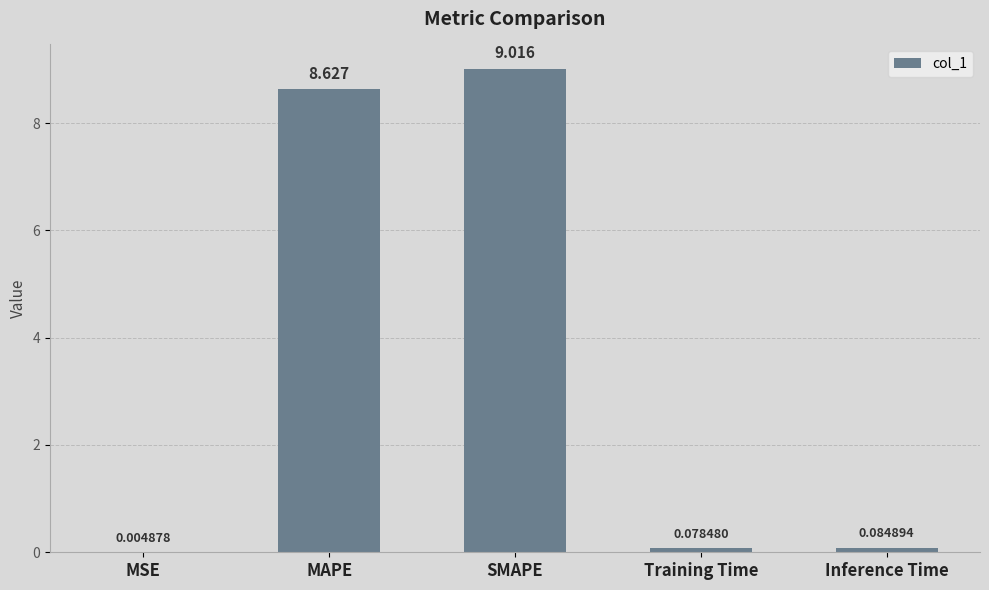

Are the bars grouped side by side (vs. stacked)?

No